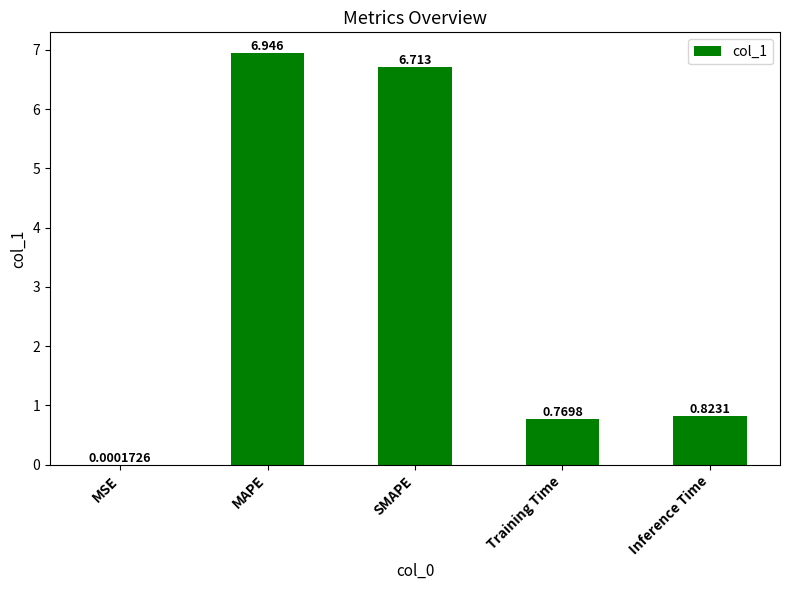

Are the bars horizontal?

No